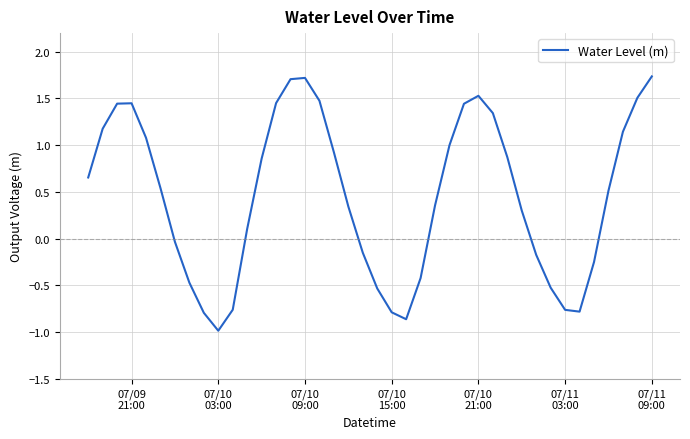

Count the number of data series in this chart.

1